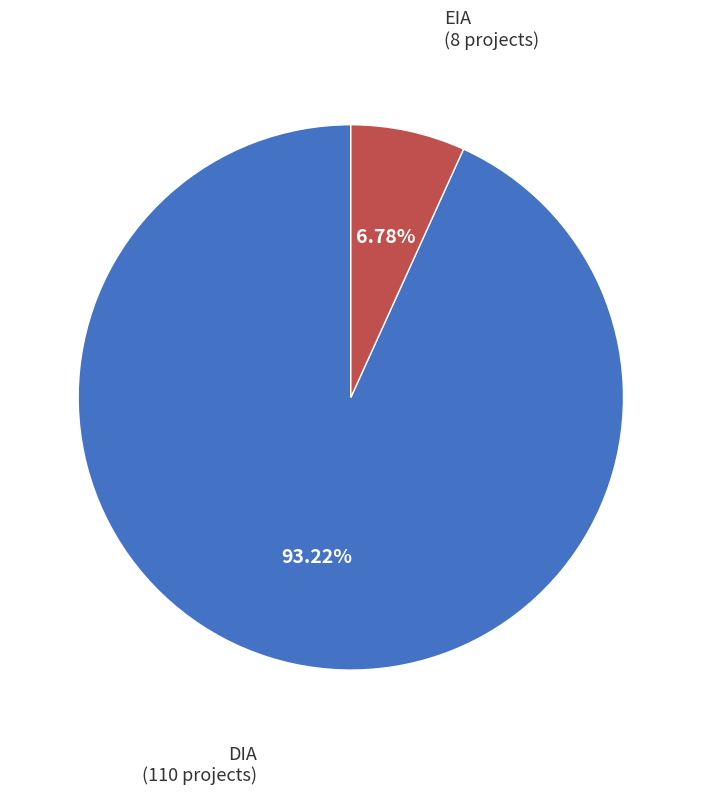

Does any single category account for the majority?

Yes